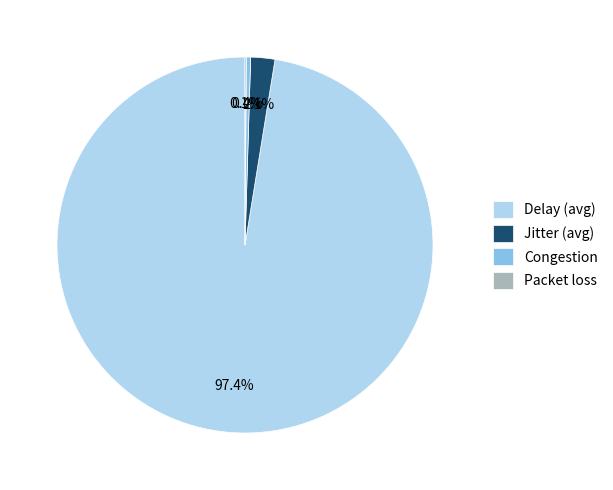

What percentage is NOT represented by Delay (avg)?

2.6%